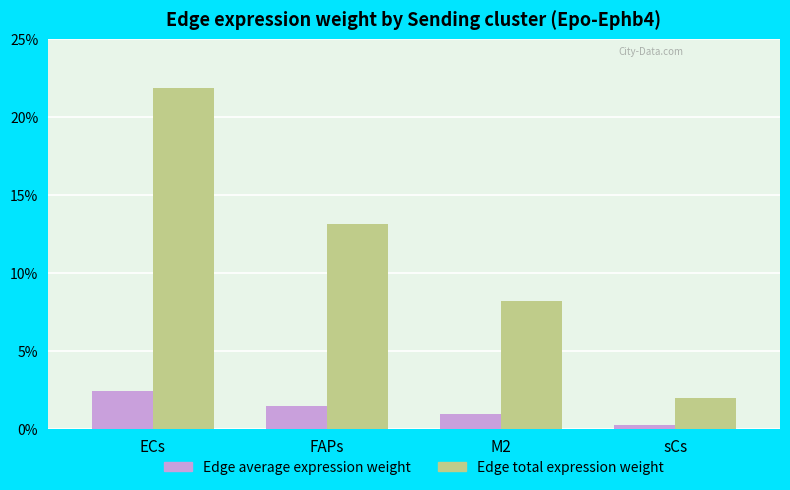

At which label does Edge total expression weight reach its peak?

ECs